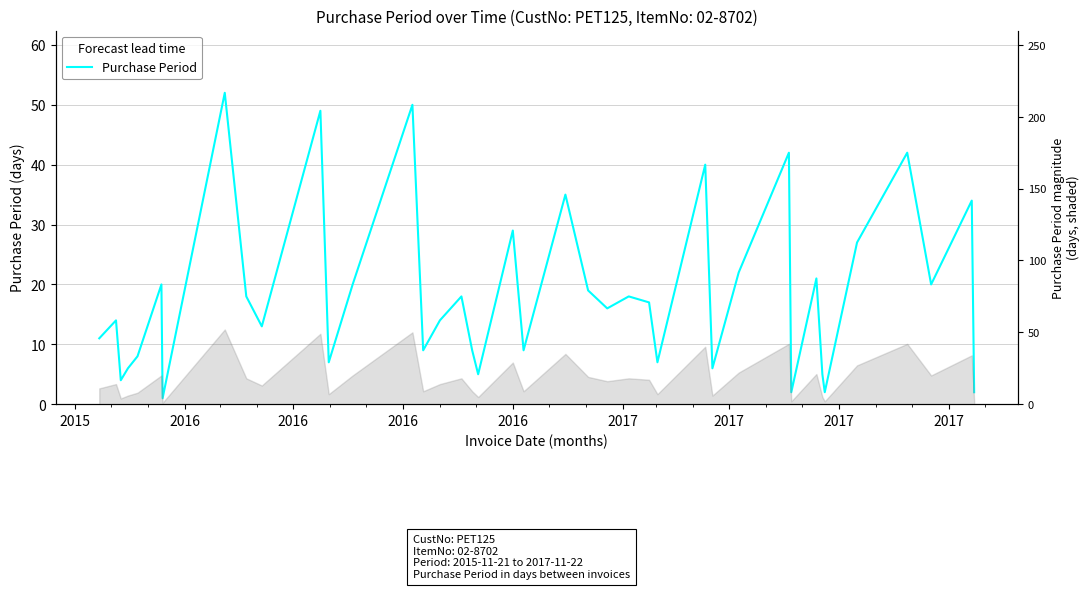

What is the difference between the maximum and second lowest values?

50